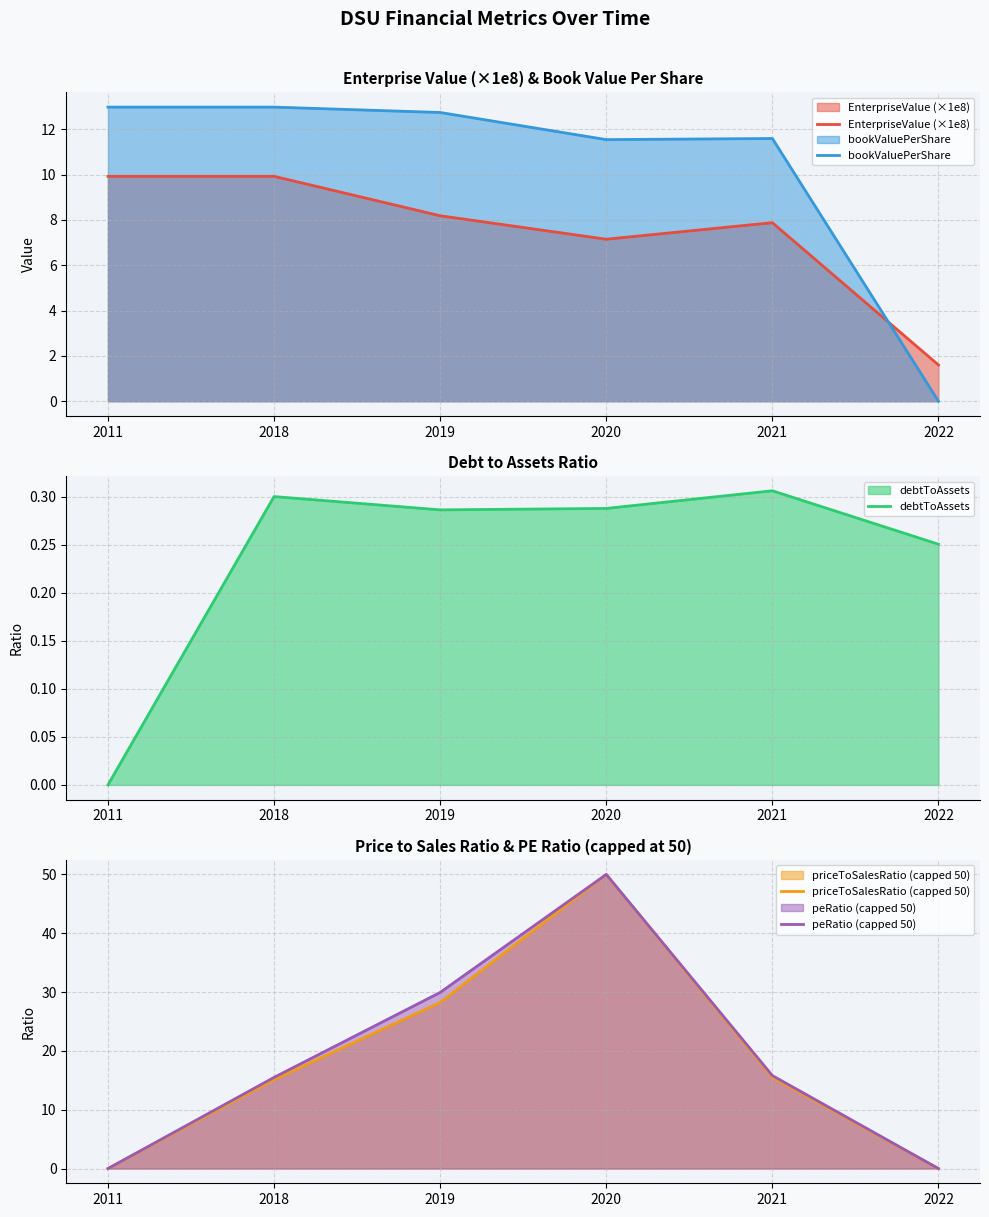

Which series changed the most between 2019 and 2022?

peRatio (capped 50)